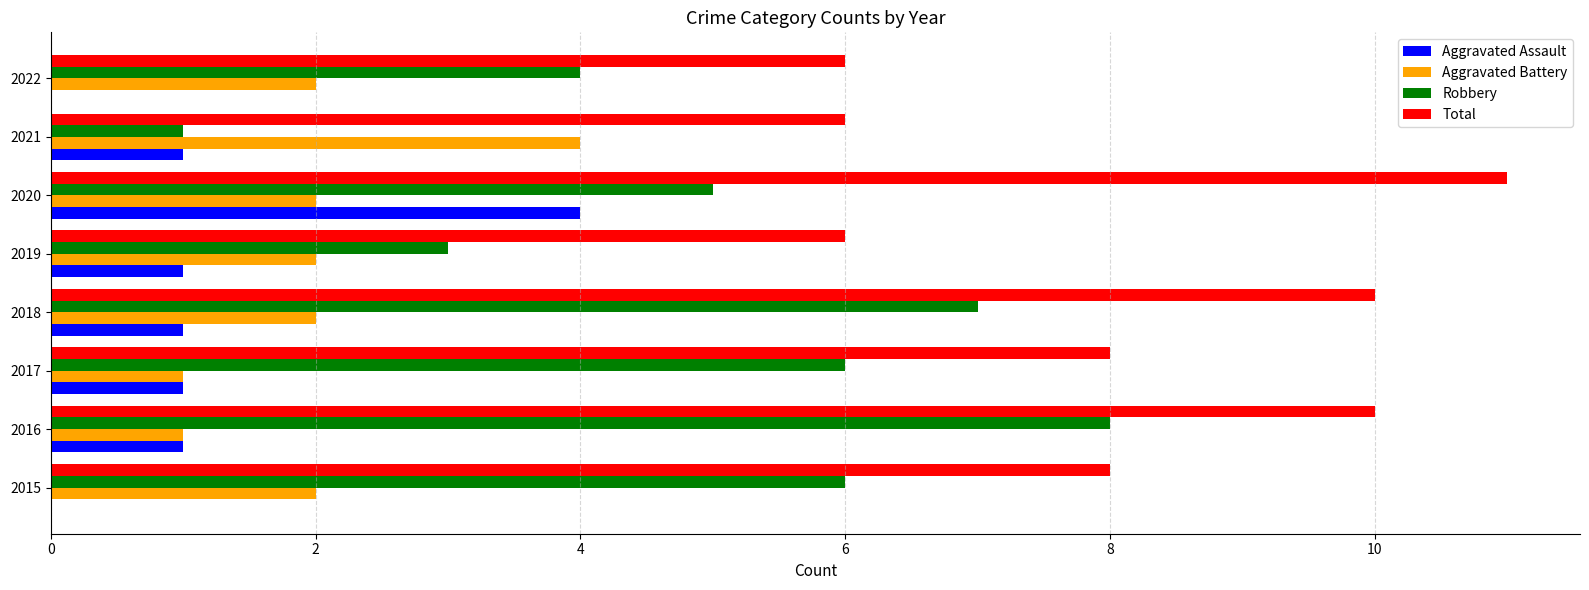

What is the total value across all series at 2017?

16